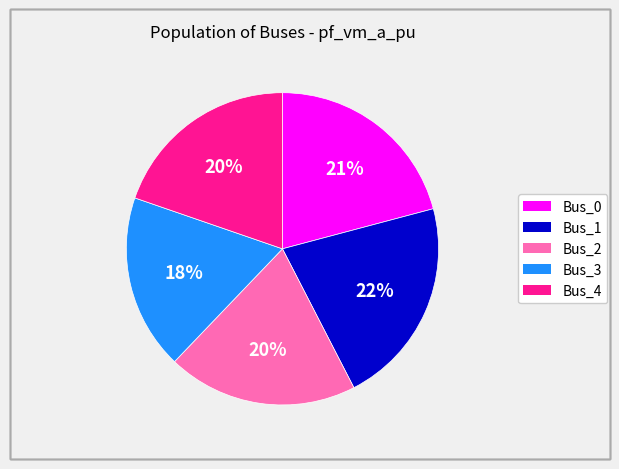

To the nearest percent, what is the average slice percentage?

20%